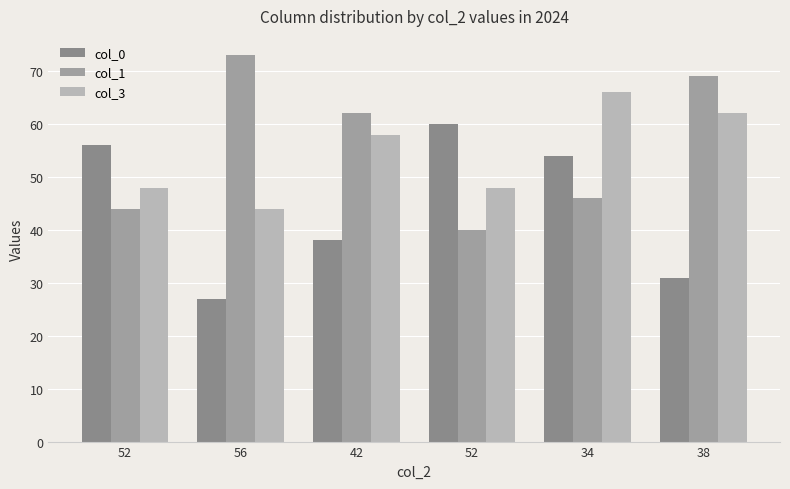

What are all the series names shown in the legend?

col_0, col_1, col_3